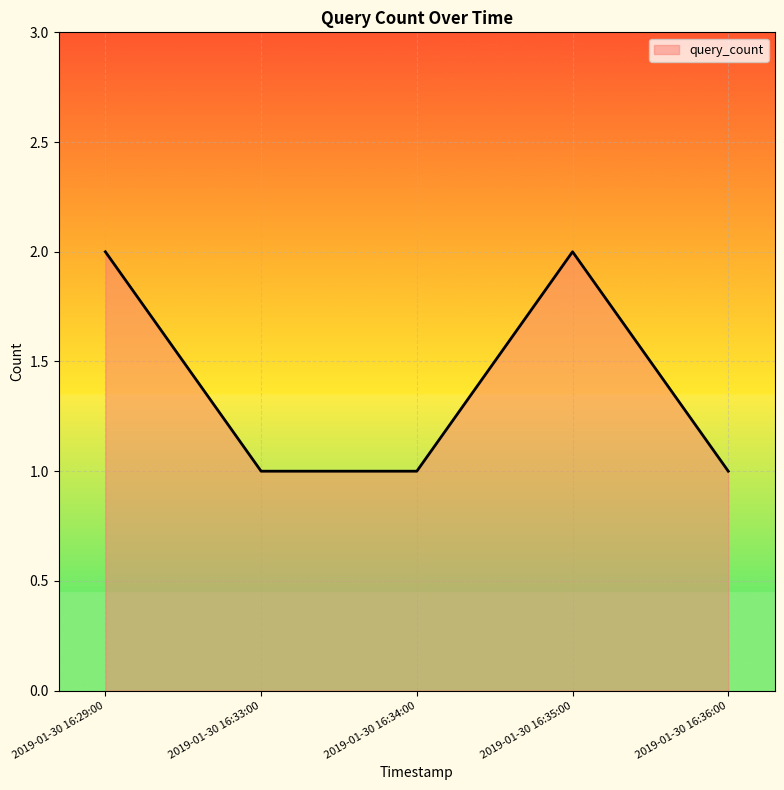

What is the smallest value displayed?

1